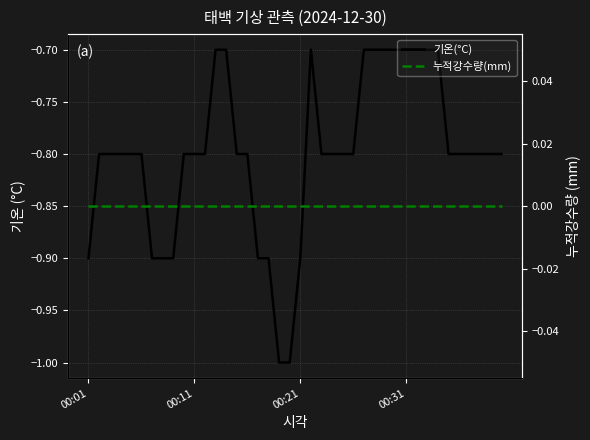

What is the smallest value displayed?

-1.0